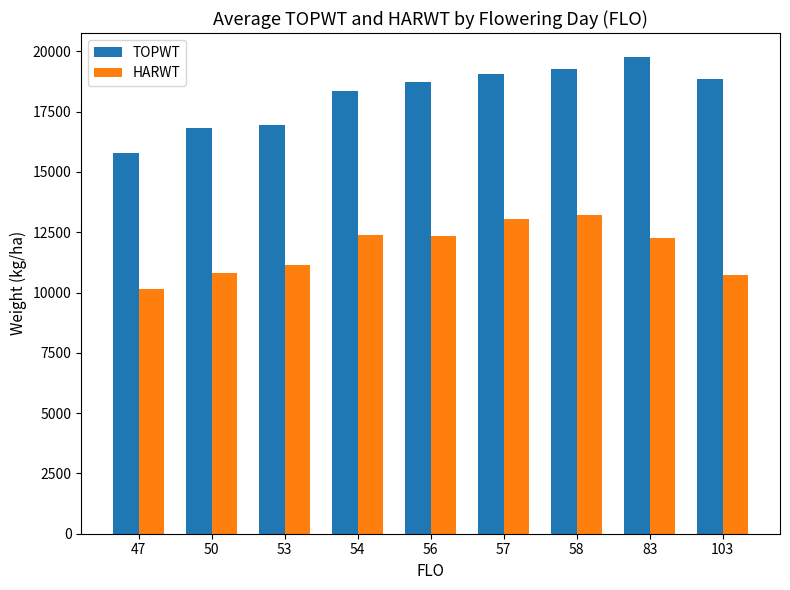

Rank the series by their average value, from highest to lowest.

TOPWT, HARWT